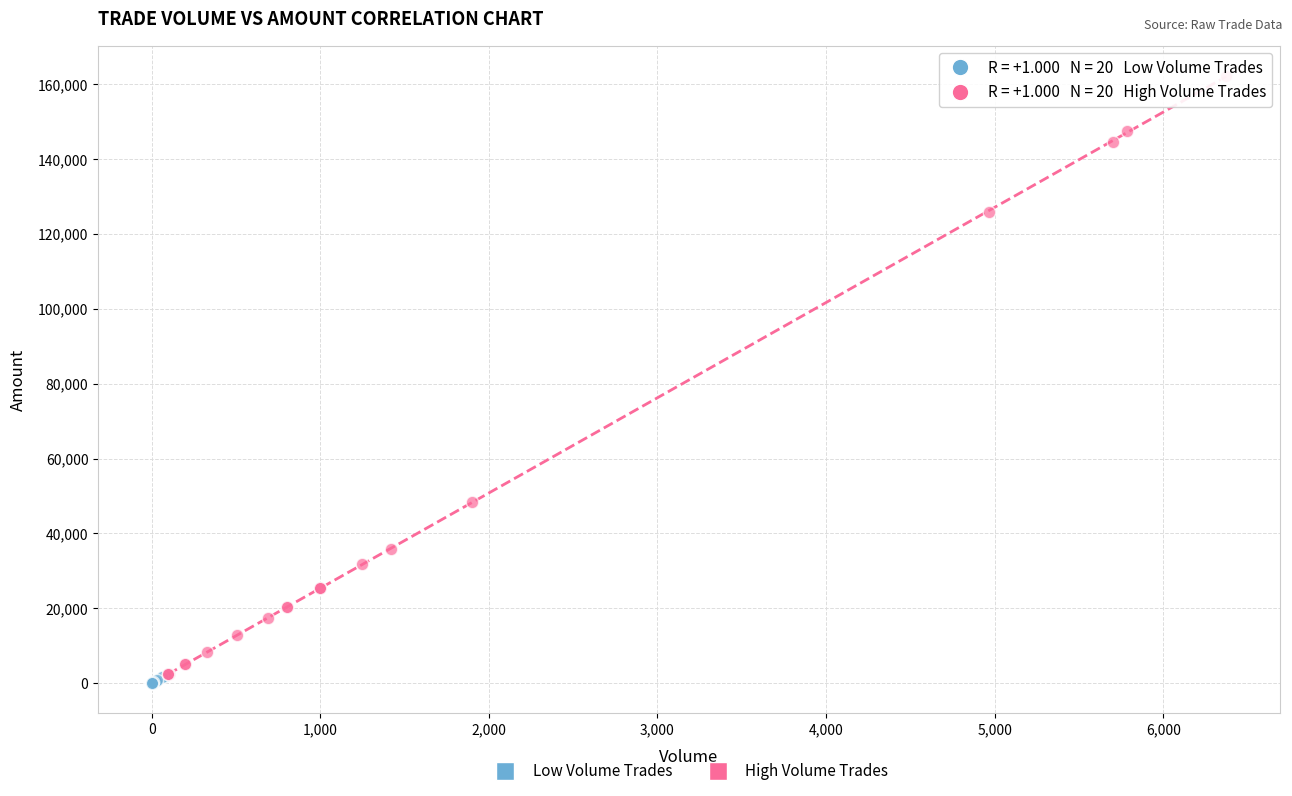

What are all the series names shown in the legend?

Low Volume Trades, High Volume Trades